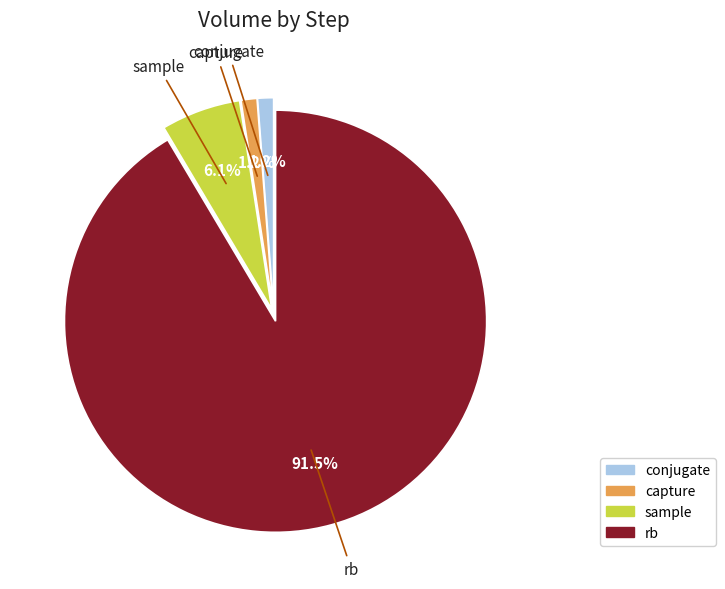

What is the total percentage of rb and conjugate?

92.7%